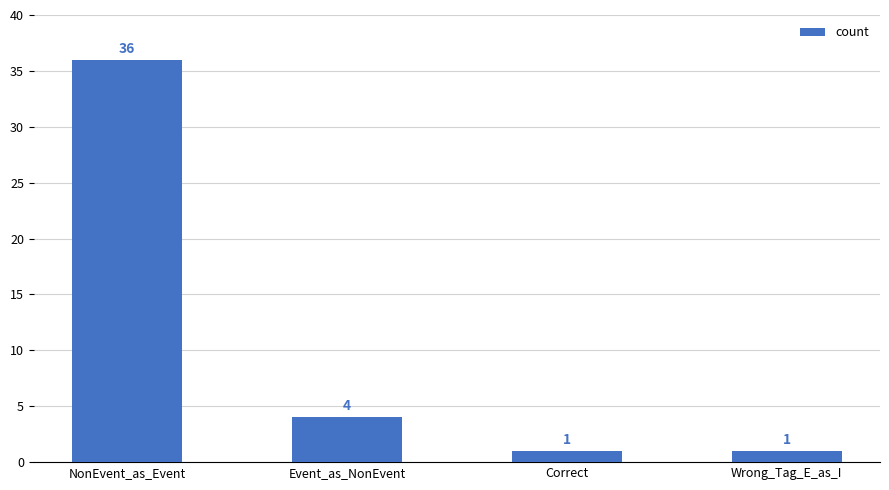

What is the label of the 3rd bar from the left?

Correct